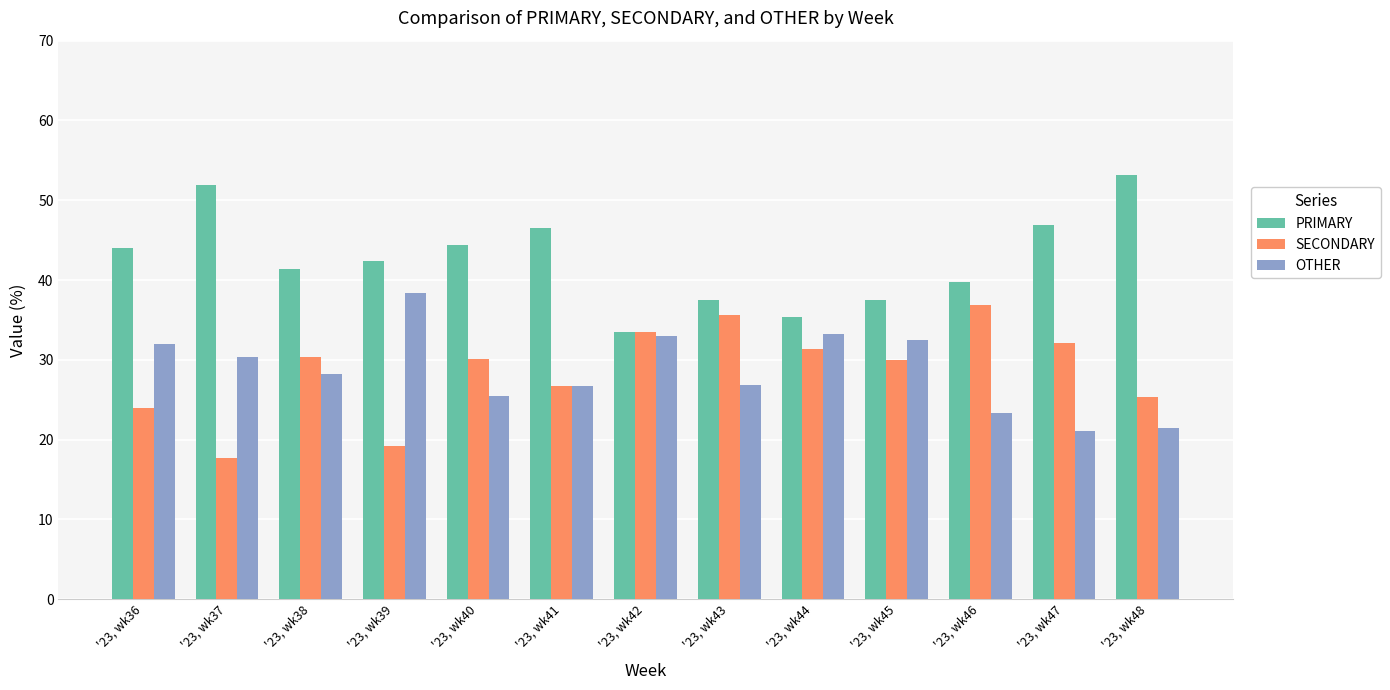

The PRIMARY series shows 42.4 at '23, wk39. True or false?

True